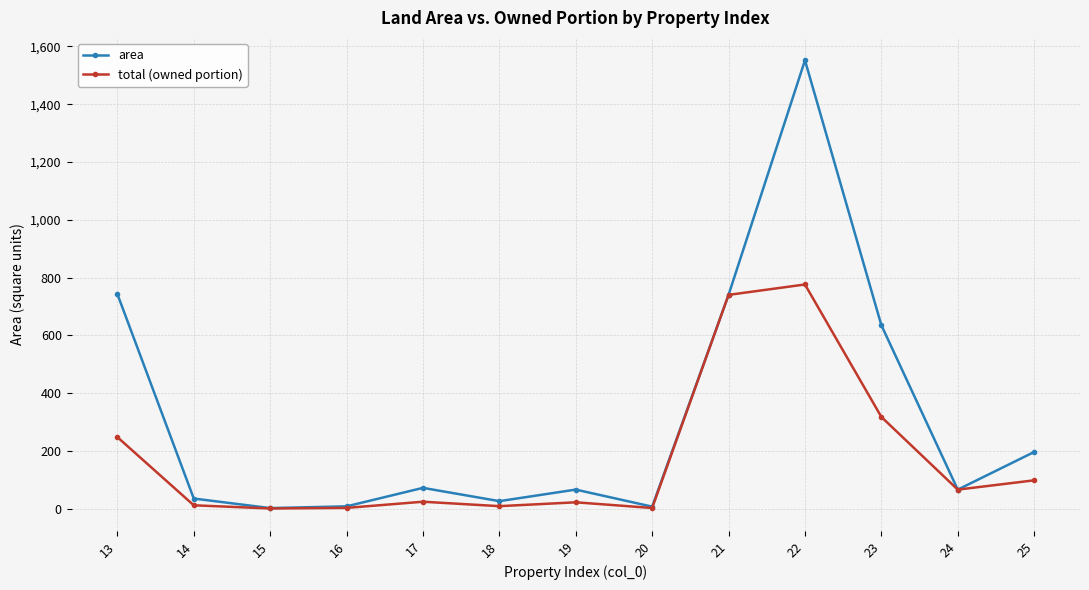

At how many categories does at least one series exceed 1304?

1